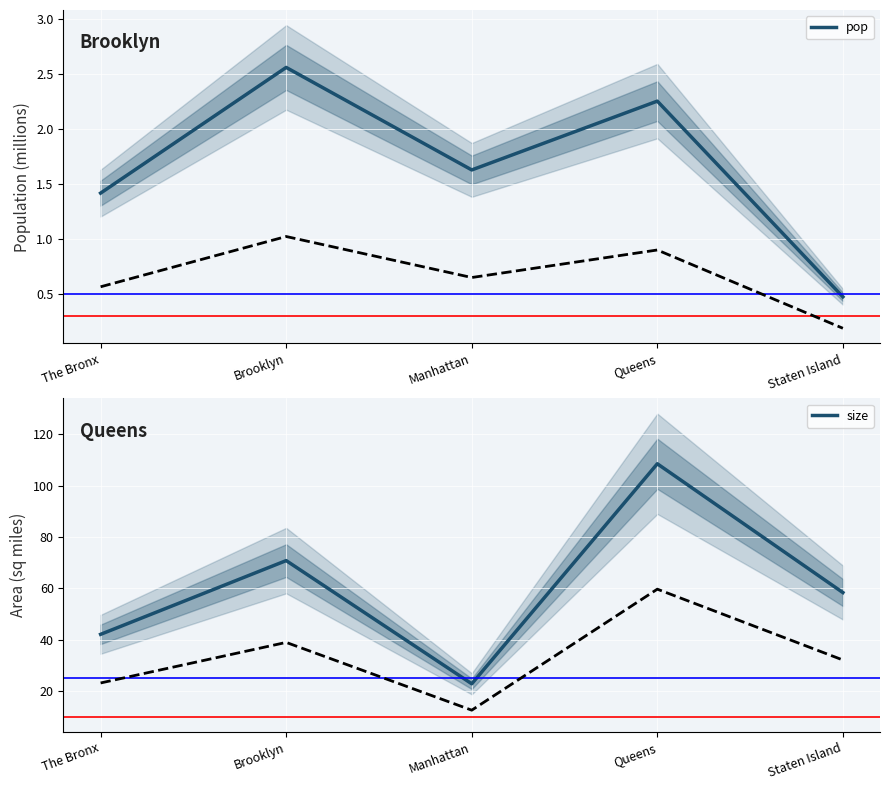

What is the value of the pop point at the 1st from the left?

1.4